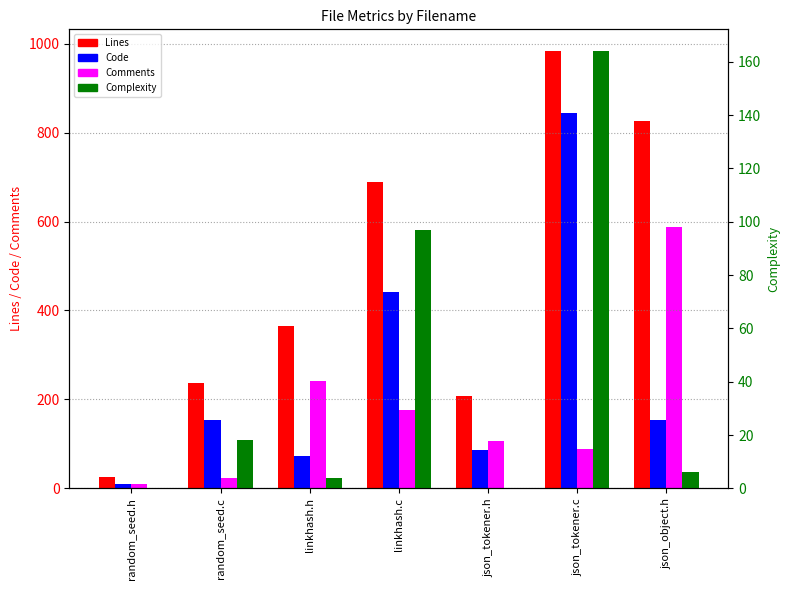

How many groups of bars are there?

7